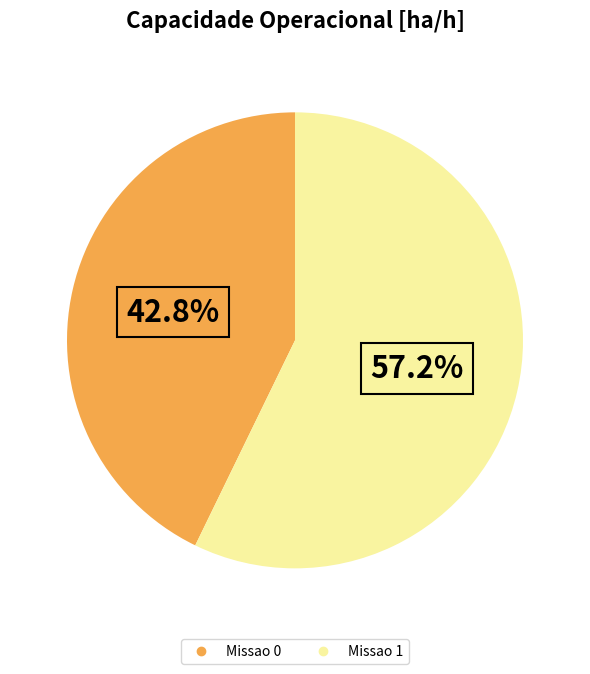

Between Missao 0 and Missao 1, which is larger?

Missao 1